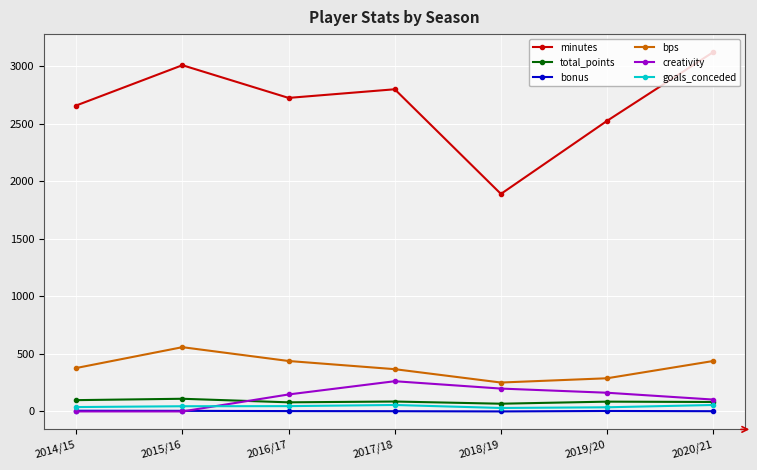

What is the maximum value for creativity?

262.4